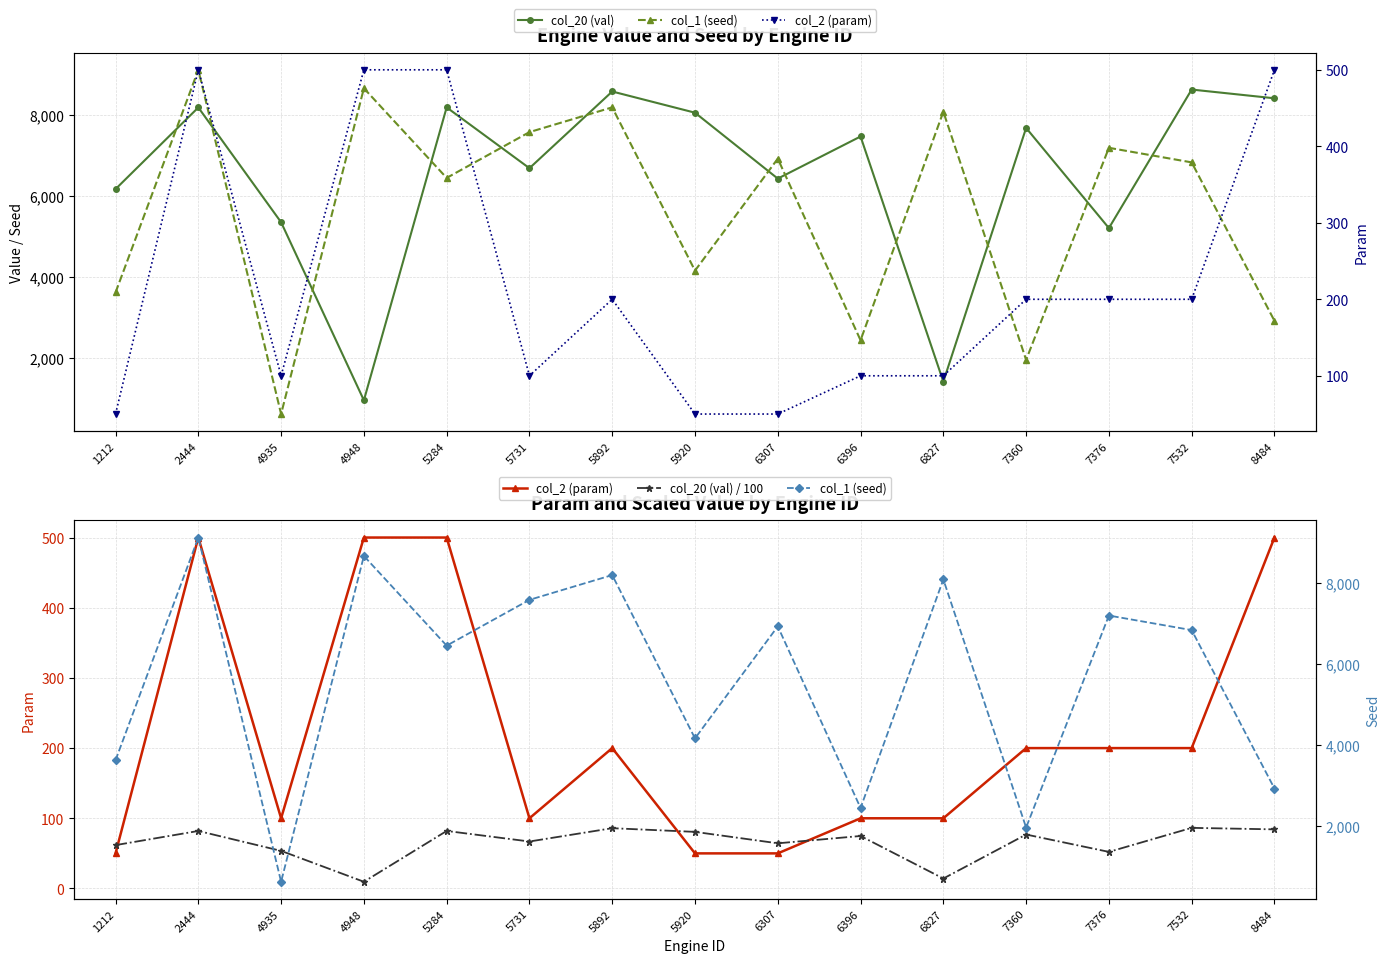

List the series in order of their peak value, lowest first.

col_20 (val) / 100, col_2 (param), col_20 (val), col_1 (seed)